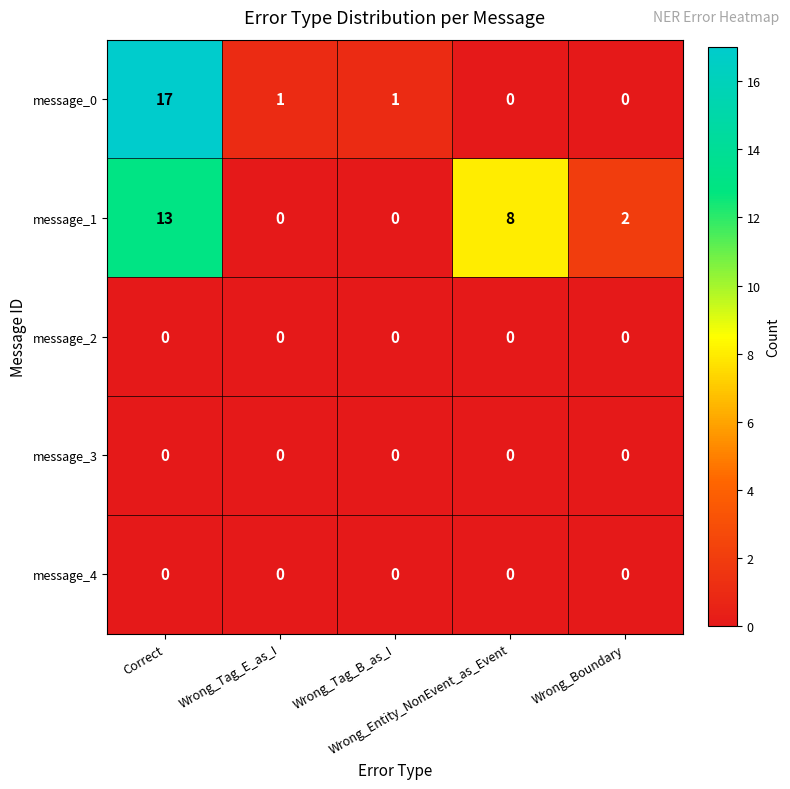

How many message_1 values are between 0 and 8?

4